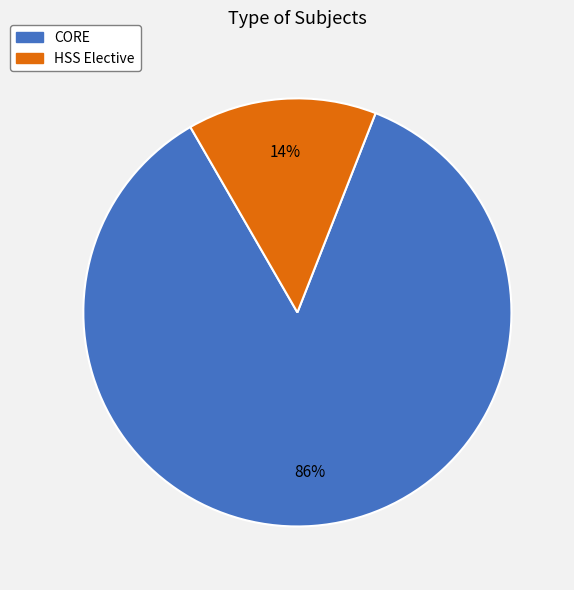

Does CORE account for over 50% of the chart?

Yes